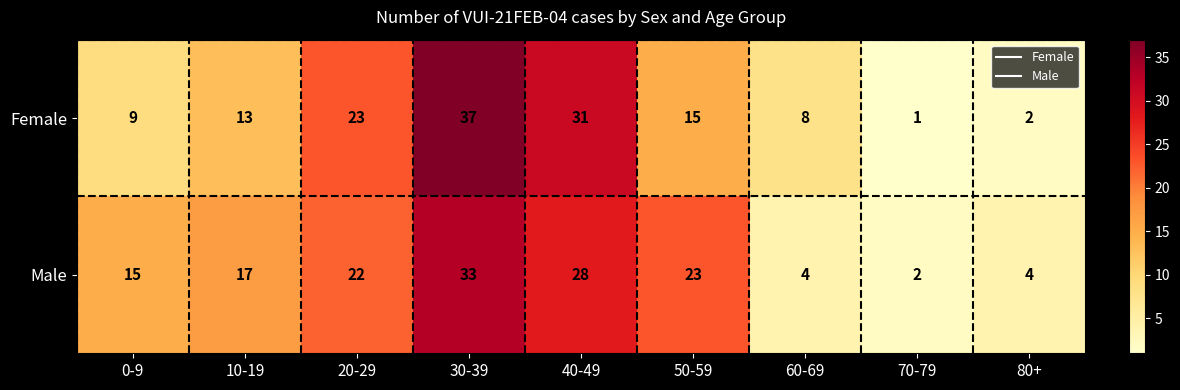

What is the difference between the maximum and second lowest values in the Male series?

29